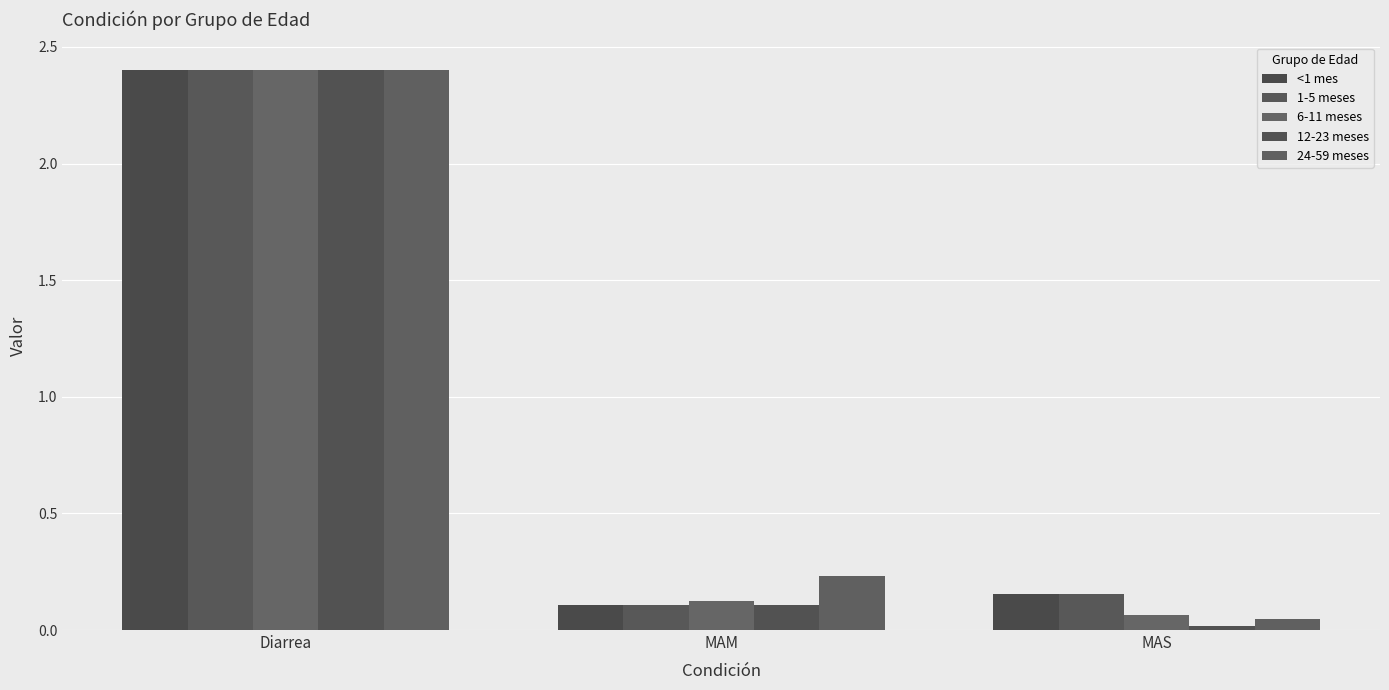

Which series has the largest total across all categories?

24-59 meses